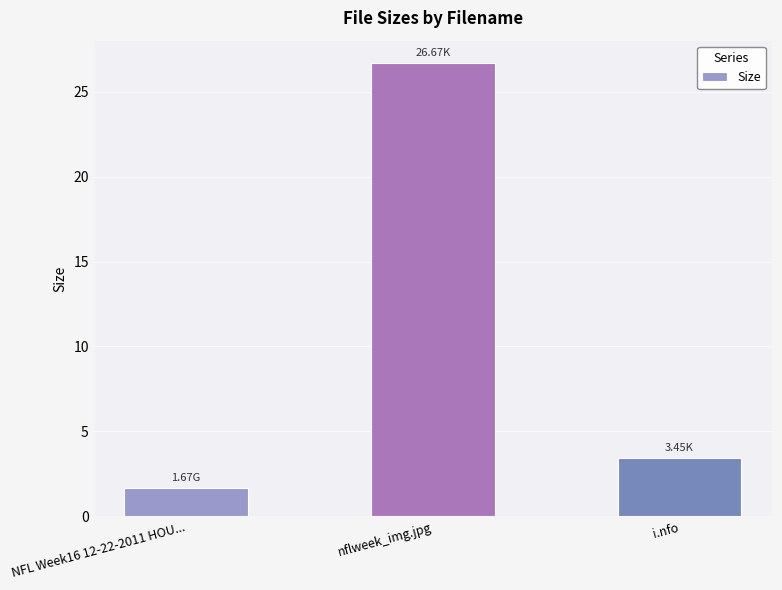

Which category has the lowest value across all series?

NFL Week16 12-22-2011 HOU...